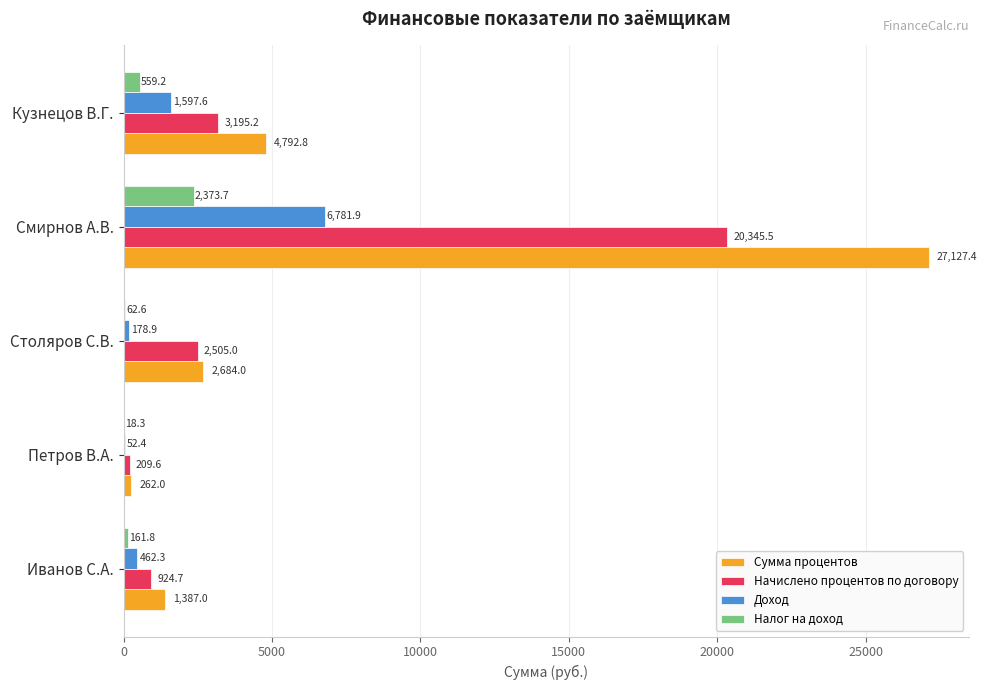

What is the approximate value of Сумма процентов at Столяров С.В.?

2684.0